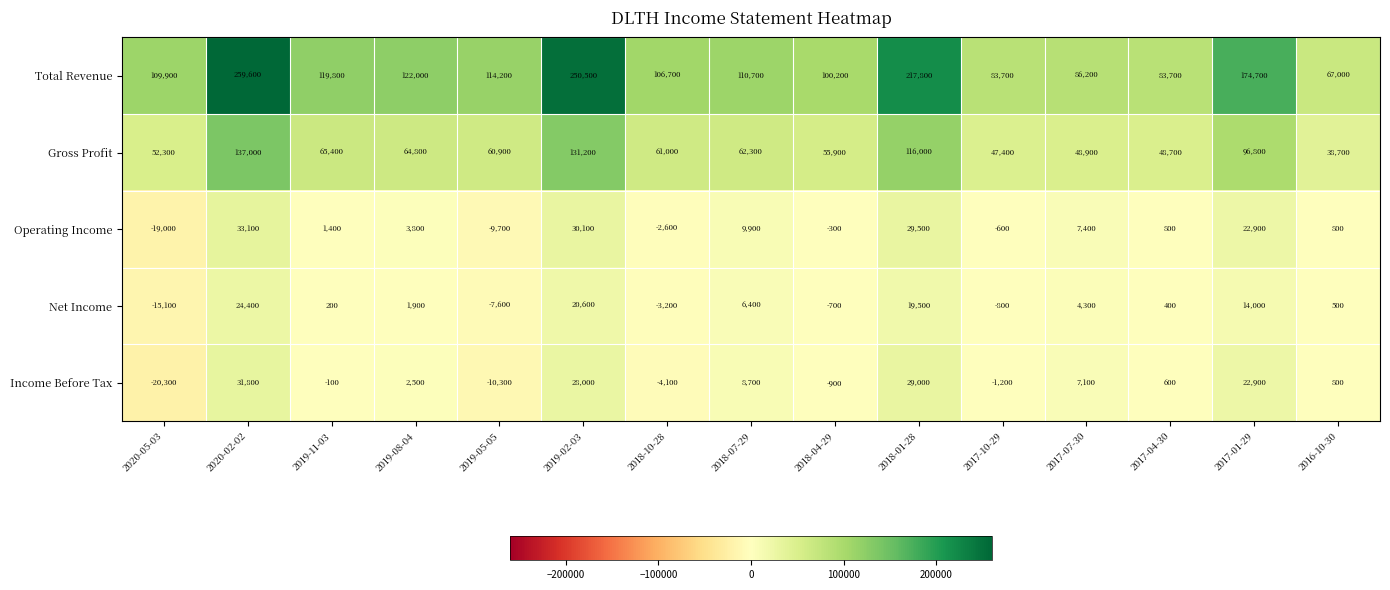

At which label is Income Before Tax closest to 5750?

2017-07-30